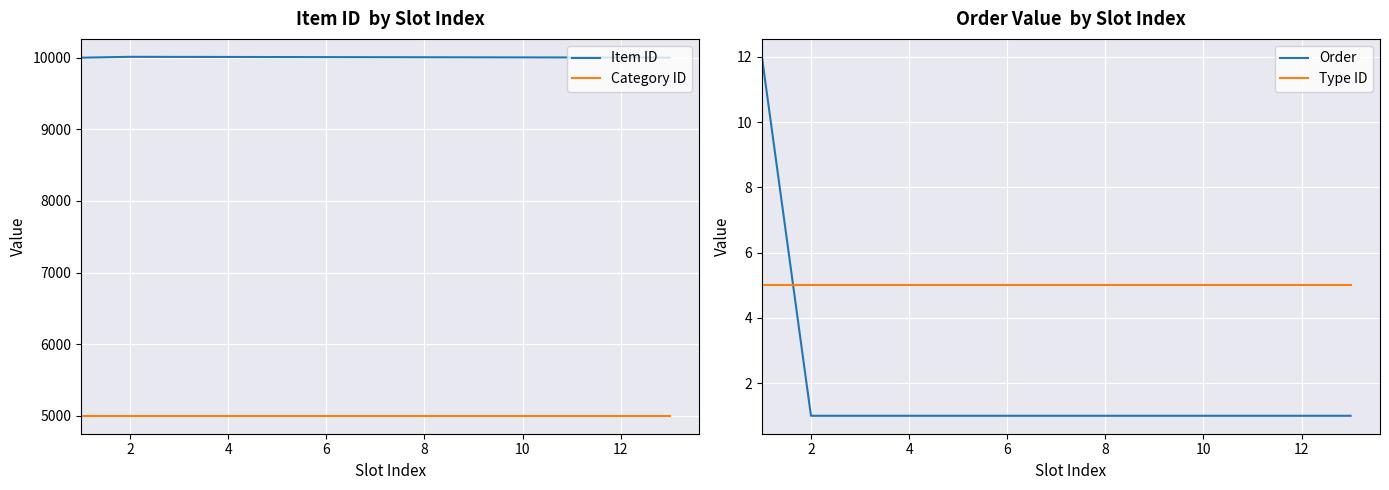

The value of Item ID at 12 is 2406. True or false?

False